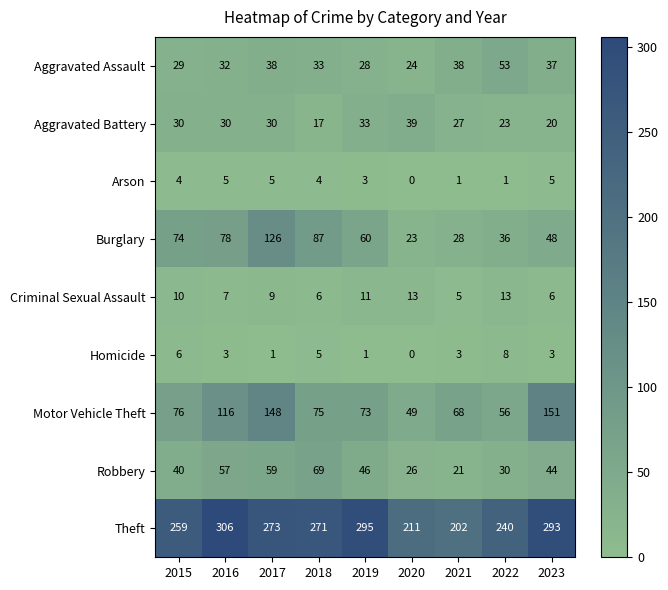

Which category has the lowest value in the Burglary series?

2020